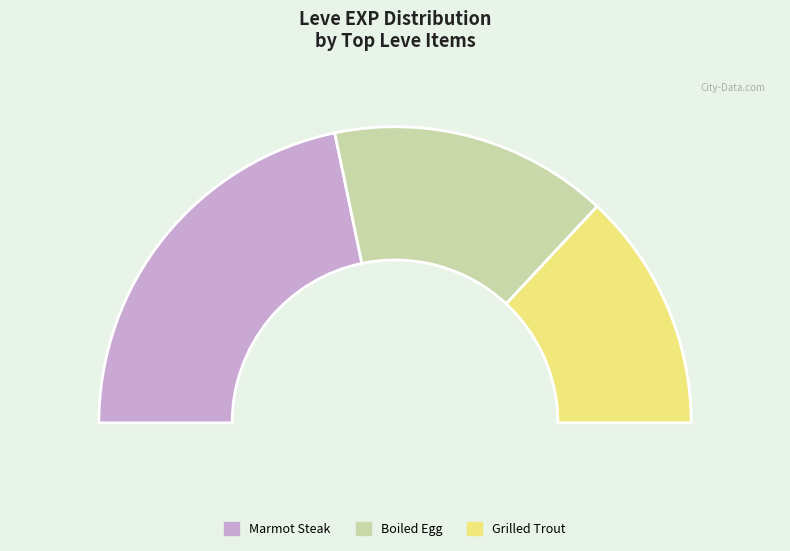

What portion of the pie excludes Boiled Egg?

77.7%